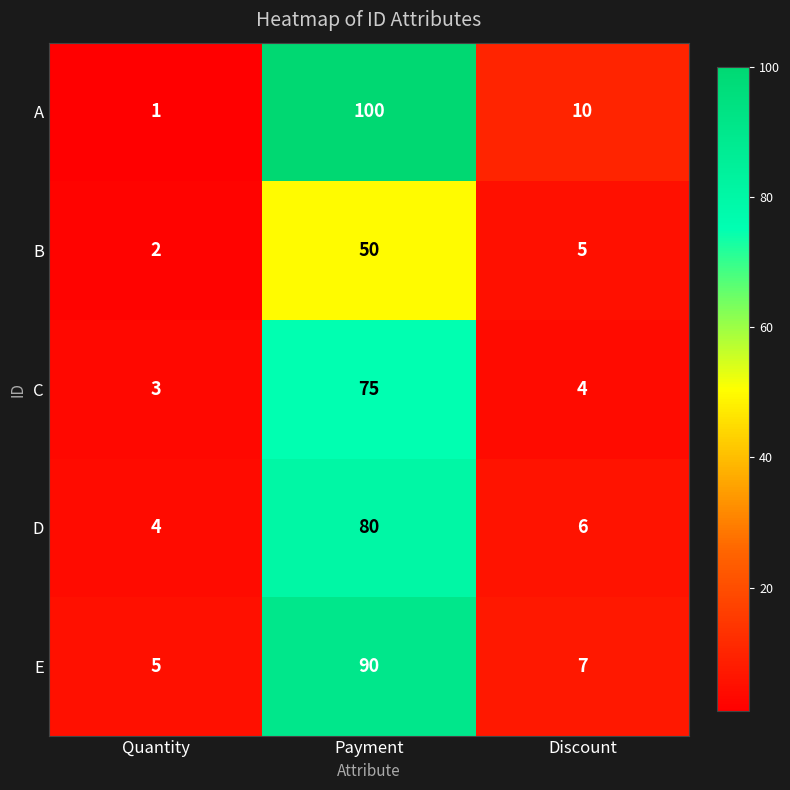

What is the lowest value of the D series?

4